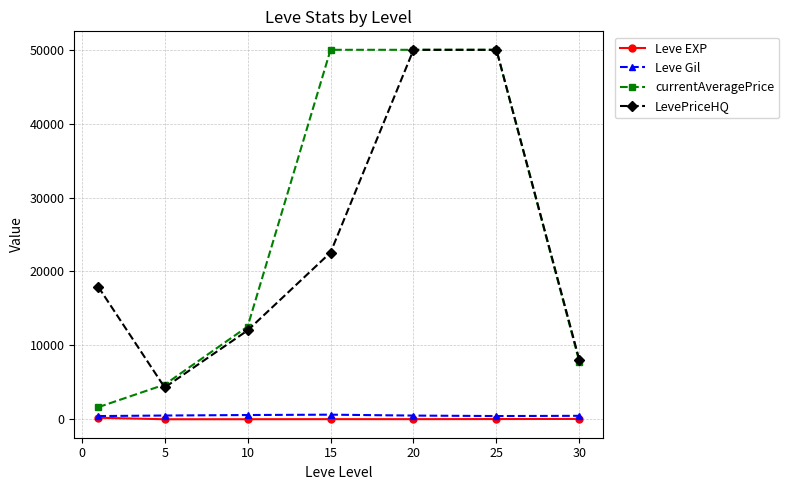

Which series has the largest range (max minus min)?

currentAveragePrice